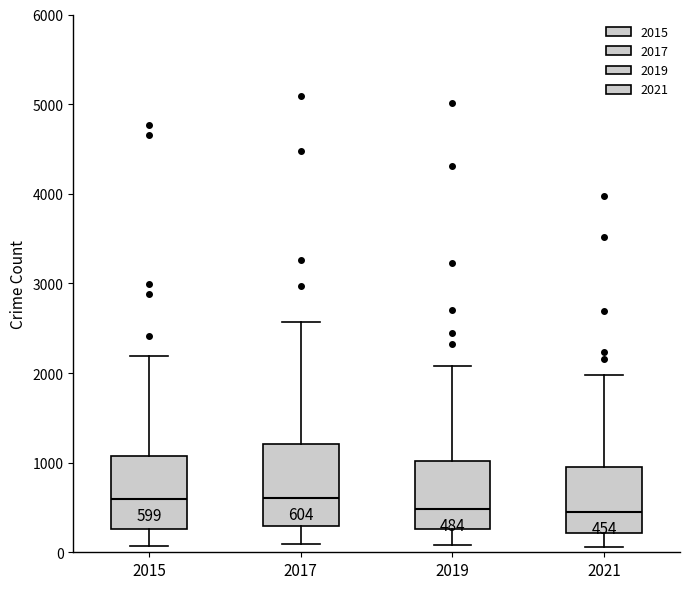

Comparing the boxes themselves (not the whiskers), which one is the tallest?

2017